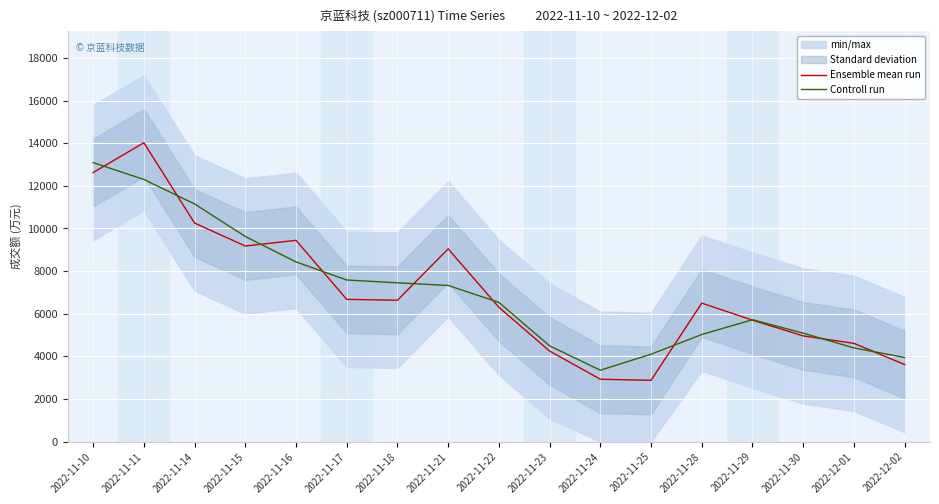

What is the sum of the Ensemble mean run values at 2022-12-01 and 2022-11-21?

13655.0